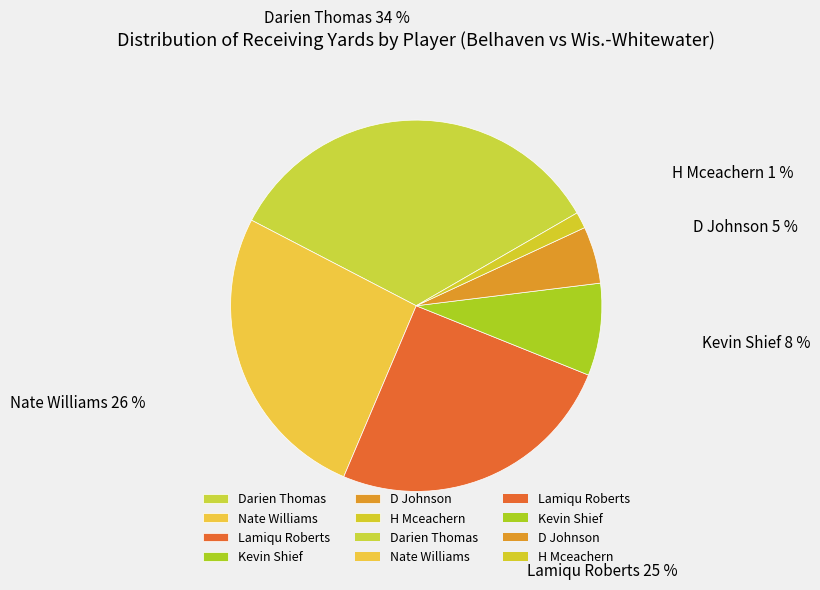

Is there a majority slice in this chart?

No